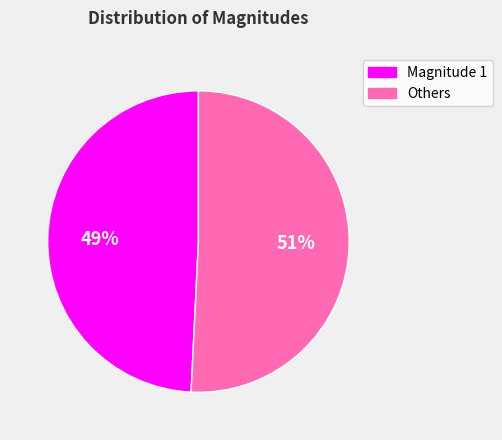

To the nearest percent, what is the average slice percentage?

50%